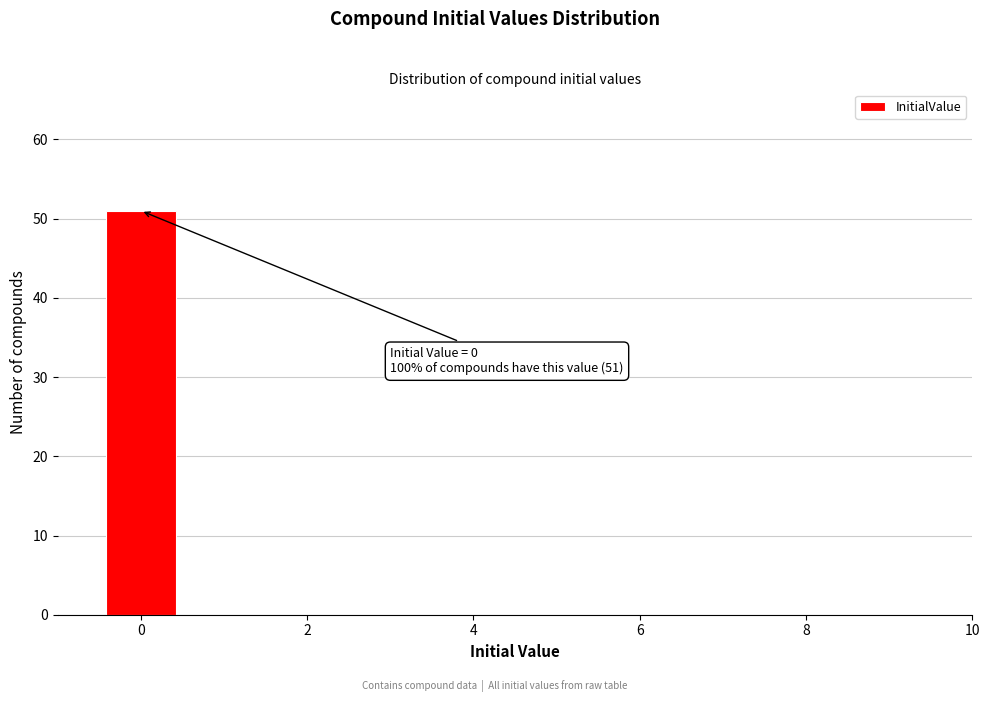

Over which range of the x-axis is the bar tallest?

-0.5 to 0.5